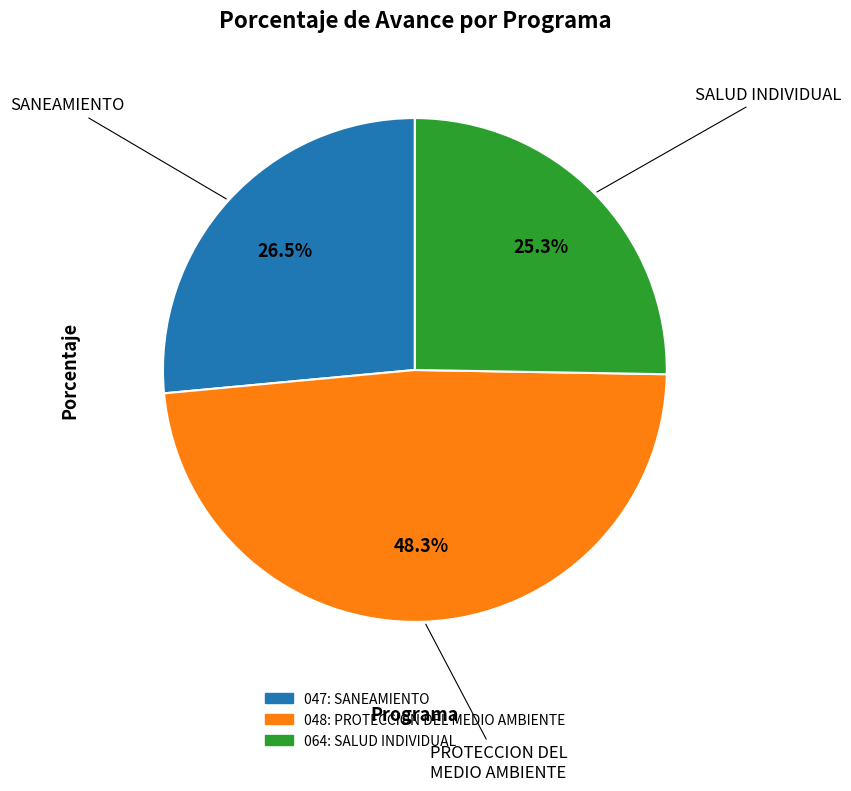

How many segments does this pie chart have?

3